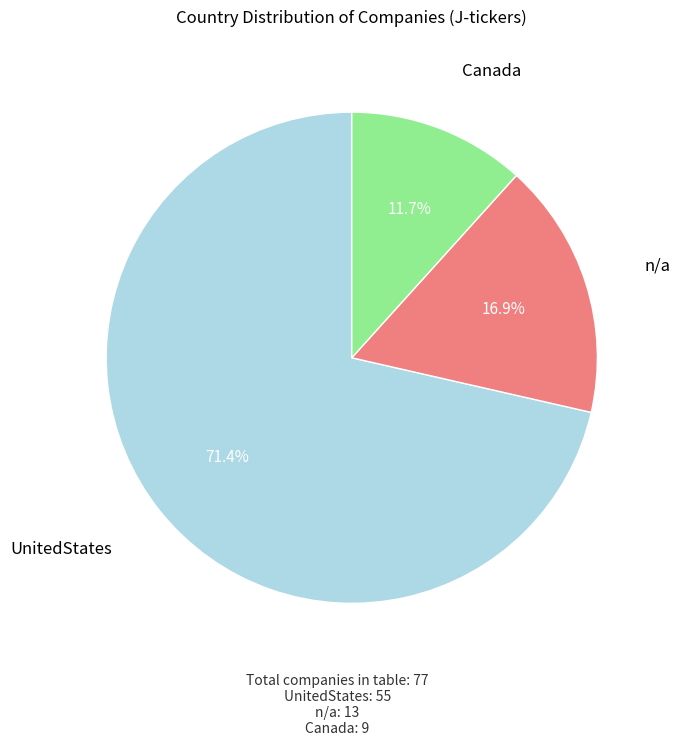

Is there any slice that represents more than half of the pie?

Yes